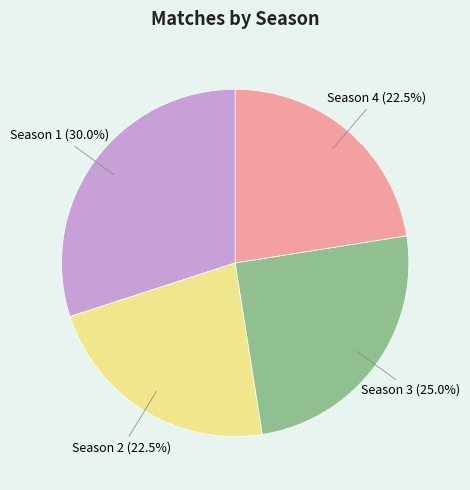

Which has a higher value, Season 3 or Season 1?

Season 1